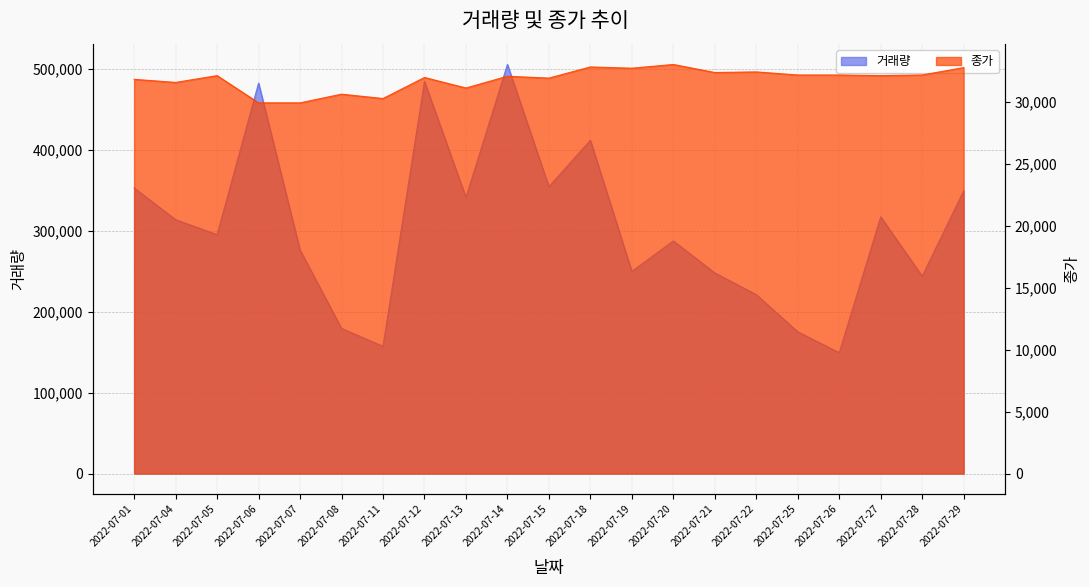

At which label is 종가 closest to 31500?

2022-07-04